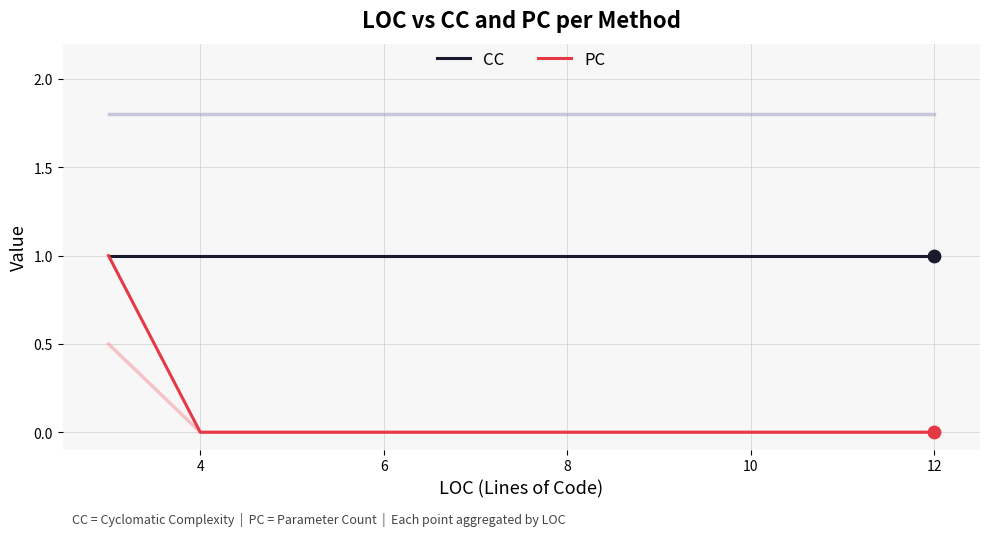

The CC series shows 1 at 10. True or false?

True